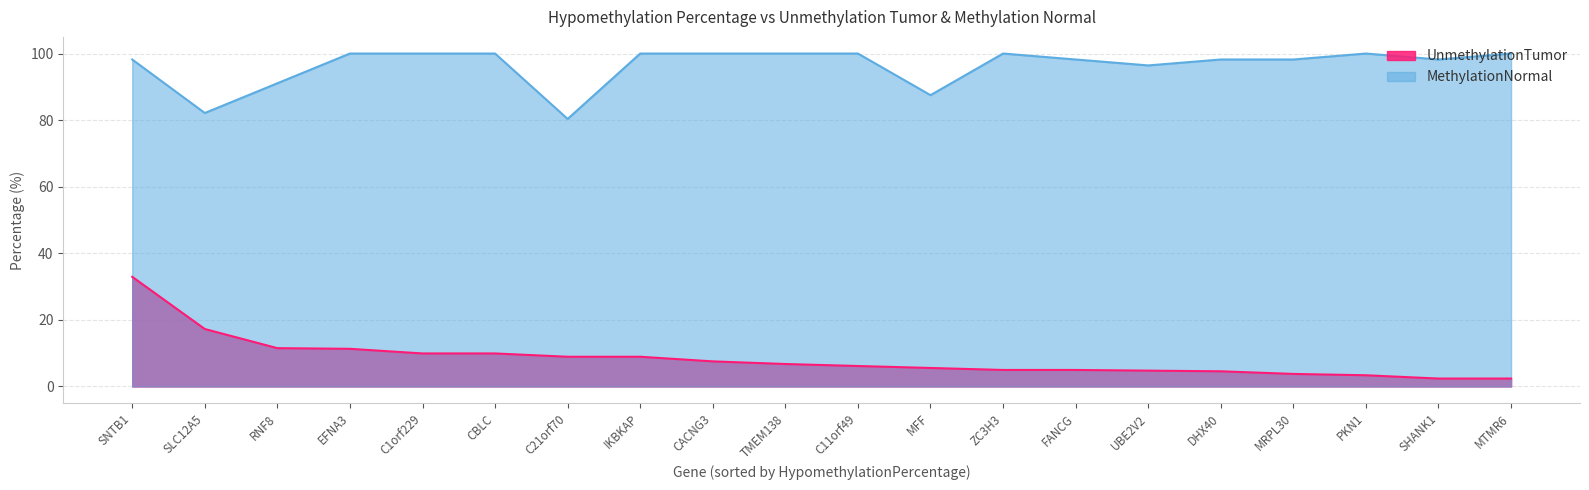

Is it true that UnmethylationTumor equals 8.9 at IKBKAP?

True